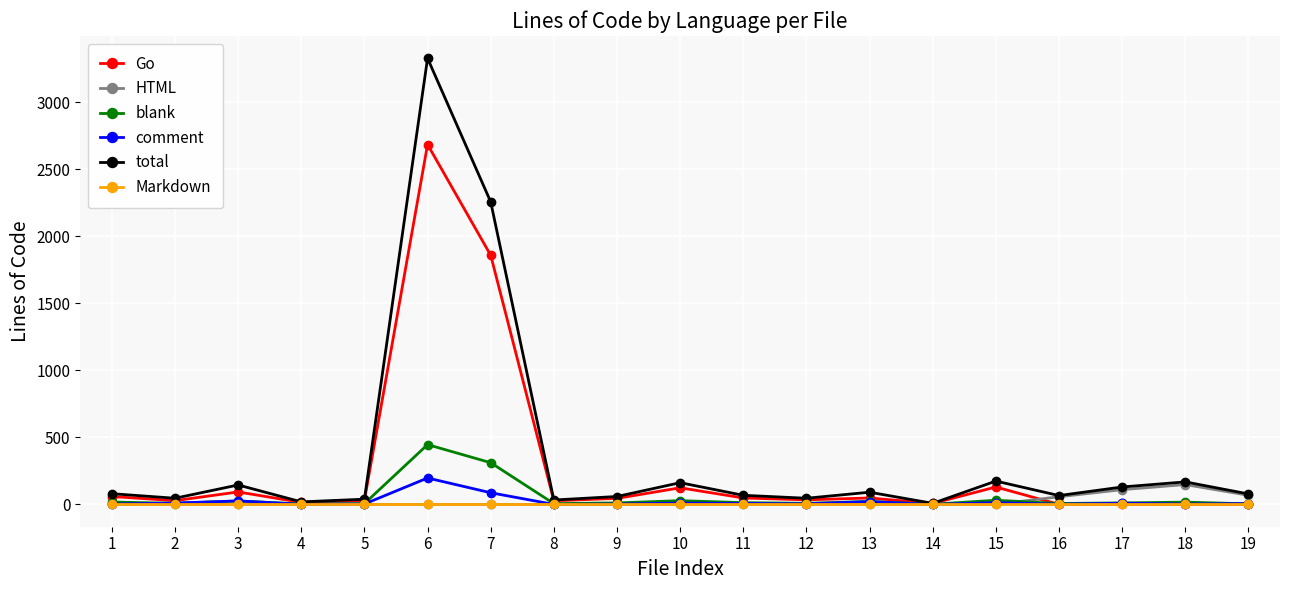

What is the value of the Go point at the 9th from the left?

45